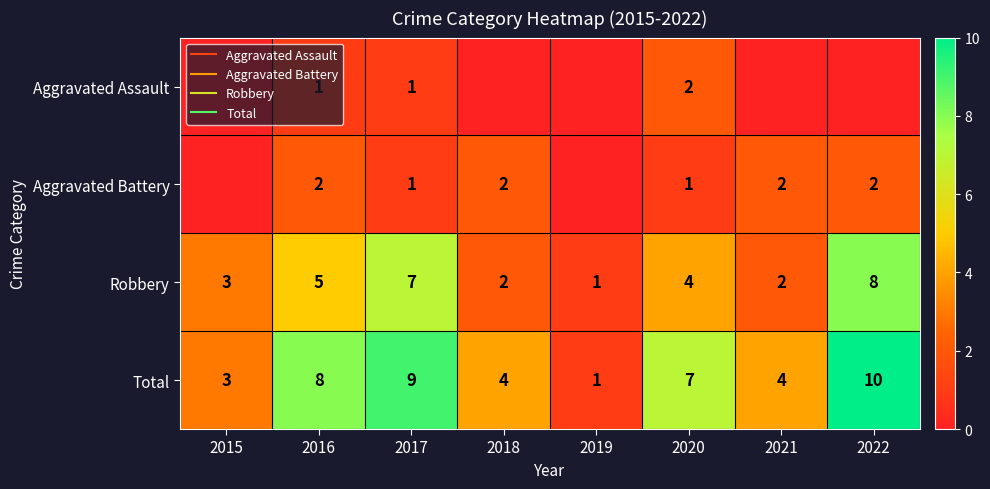

The Aggravated Assault series shows 0 at 2022. True or false?

True